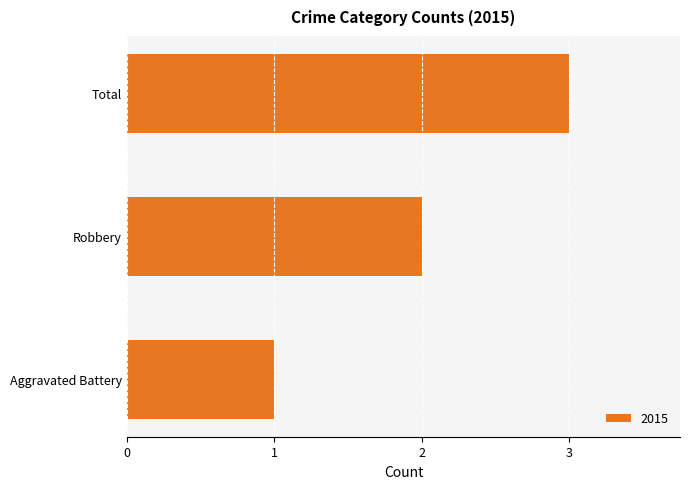

At which label is the value closest to 2?

Robbery